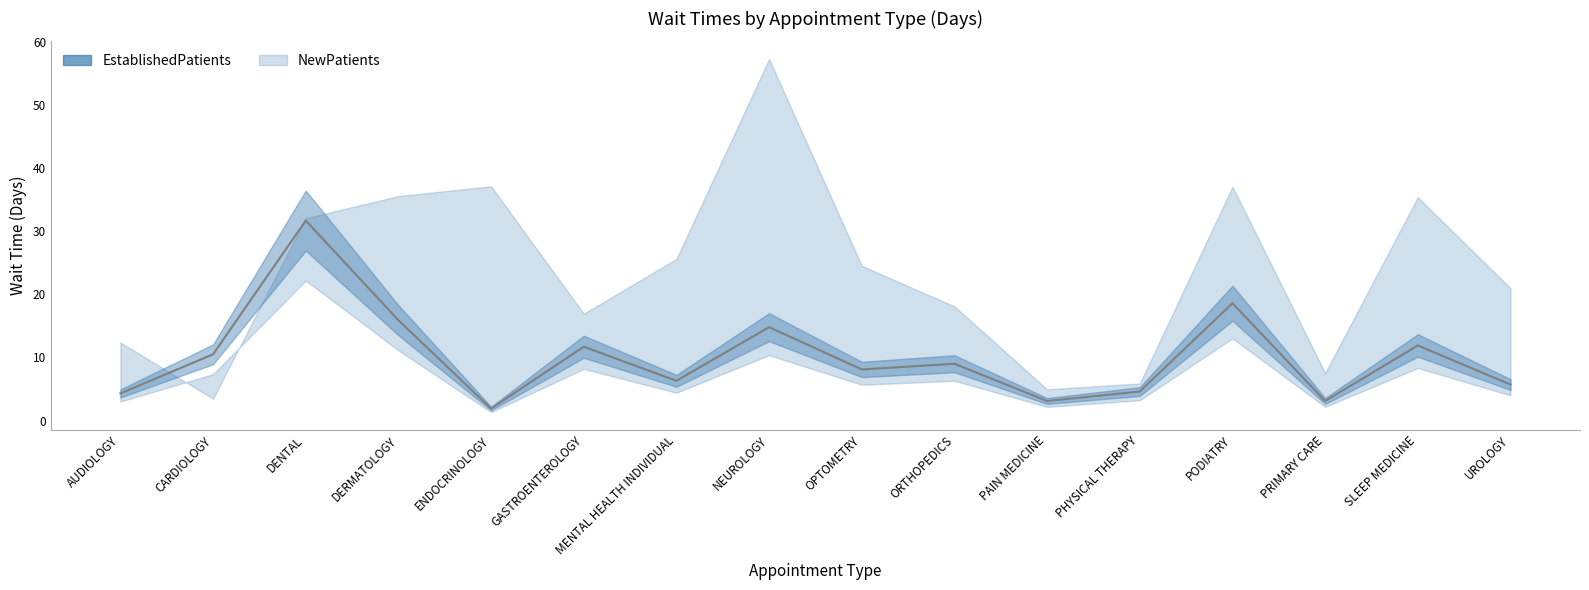

Reading left to right, list all the values displayed in this chart.

4.3	10.5	31.7	15.9	1.9	11.7	6.3	14.8	8.1	9.0	3.1	4.6	18.6	3.1	11.9	5.7